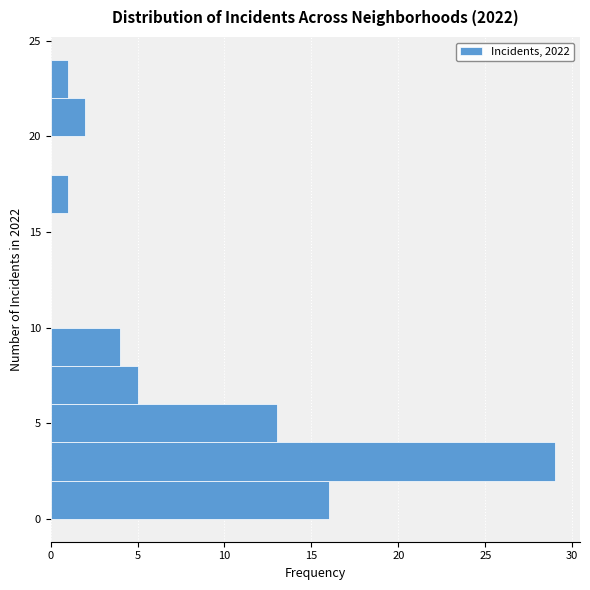

Over which range of the y-axis is the bar longest?

2 to 4